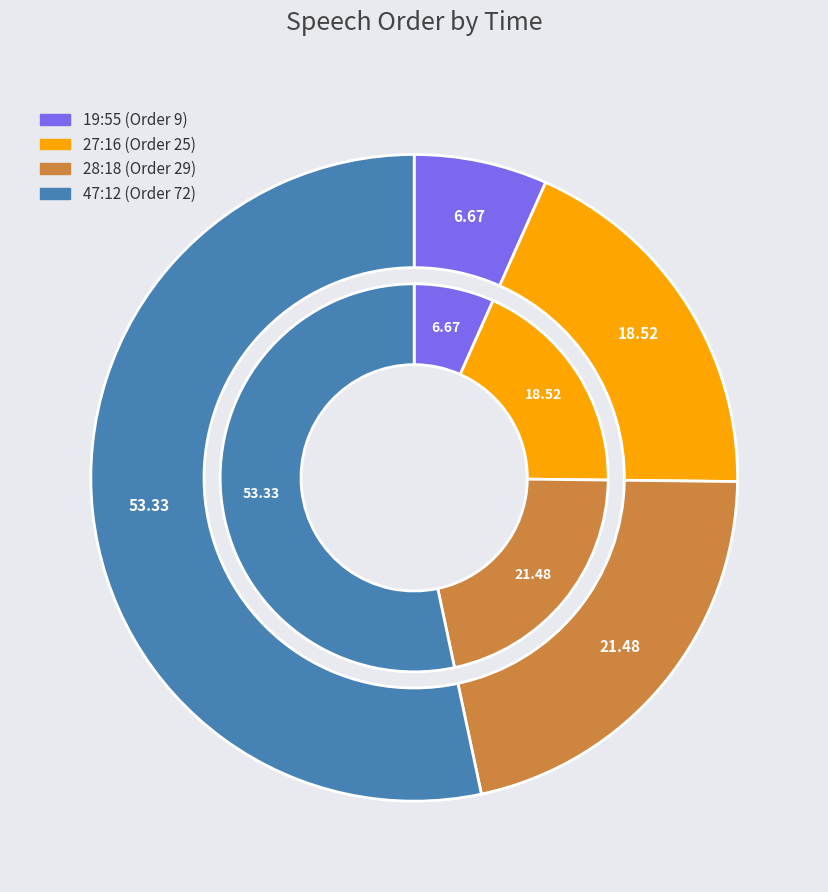

Is the sum of 19:55 and 27:16 greater than half?

No